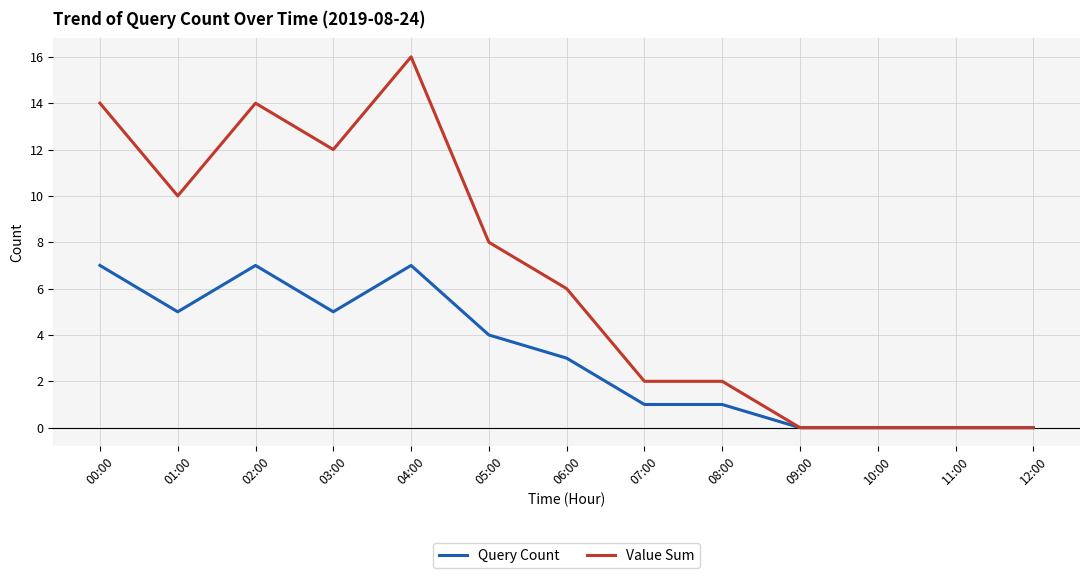

Reading left to right, list all the values displayed in this chart.

Query Count: 7	5	7	5	7	4	3	1	1	0	0	0	0
Value Sum: 14	10	14	12	16	8	6	2	2	0	0	0	0